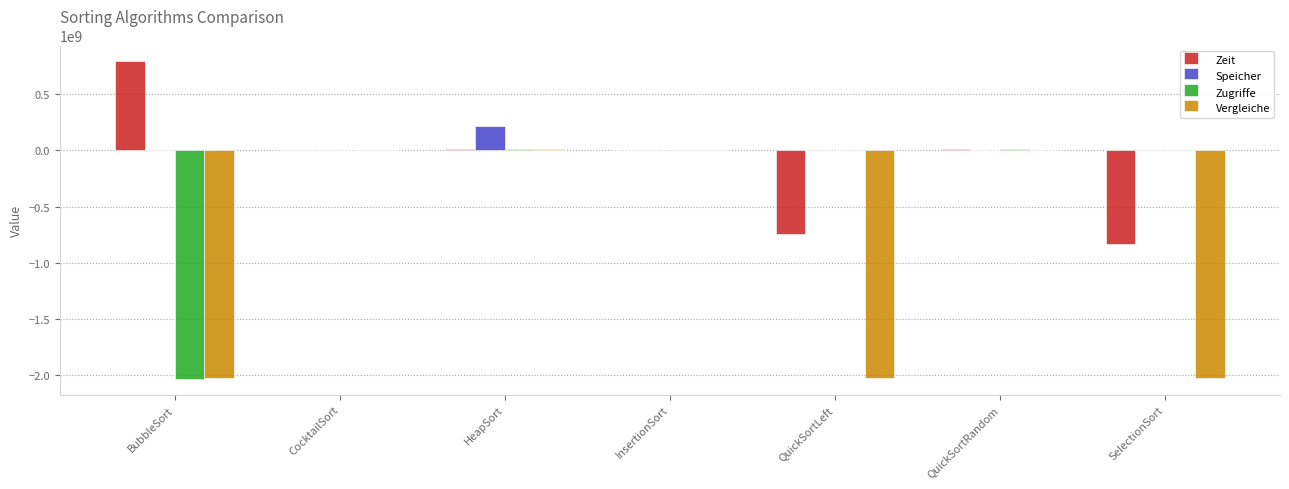

What is the sum of all Speicher values?

236910192